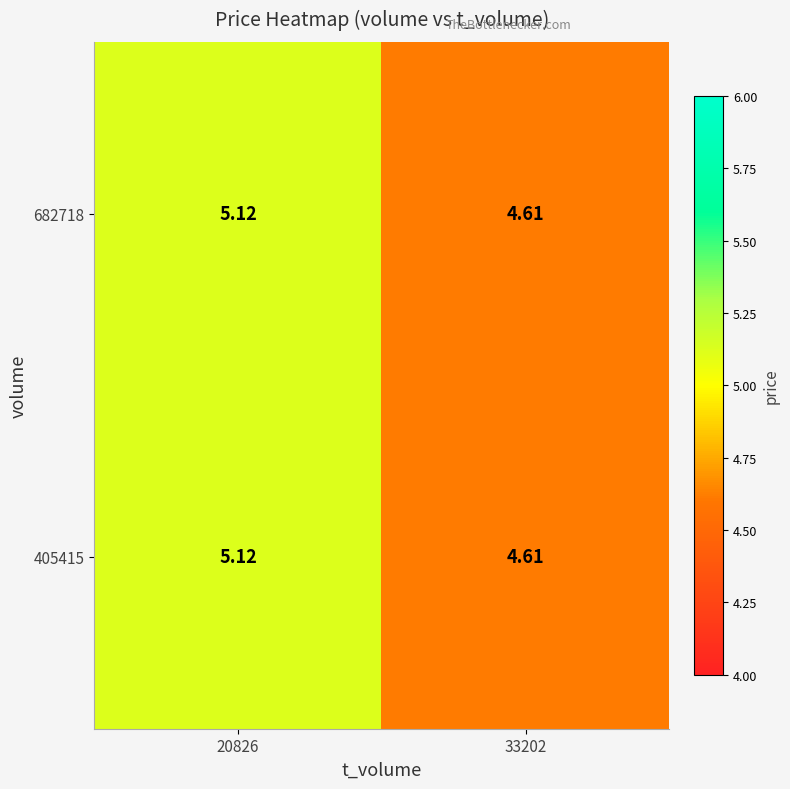

How many series are shown in this chart?

2